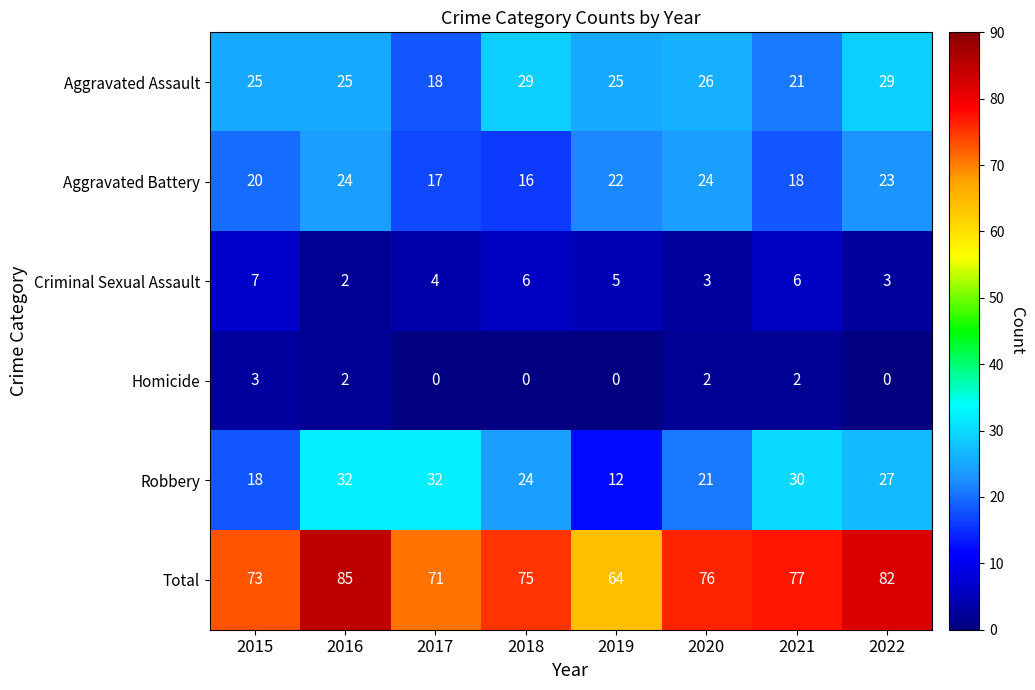

At which category is the sum across all series the highest?

2016